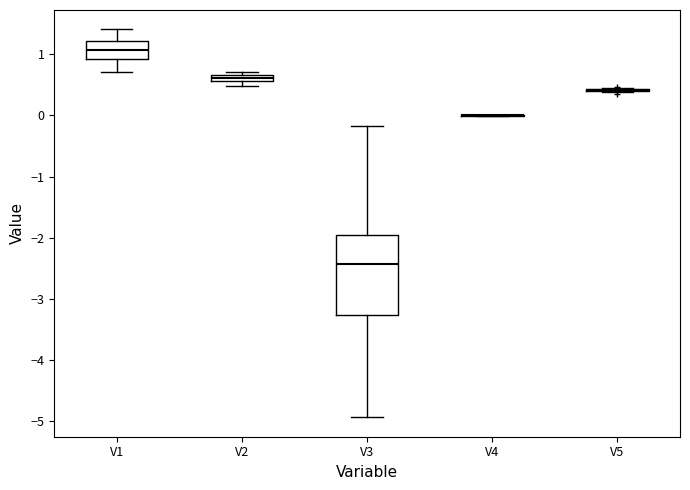

Where is the upper edge of the box for V1 on the y-axis? The values are not printed on the chart, so give them approximately, as read against the axis.

1.2